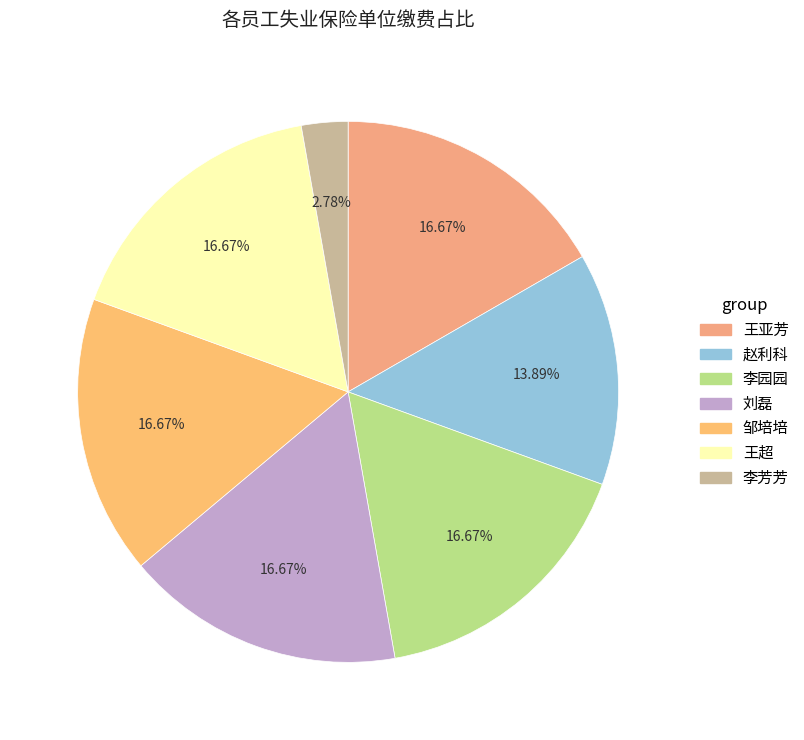

How many segments does this pie chart have?

7